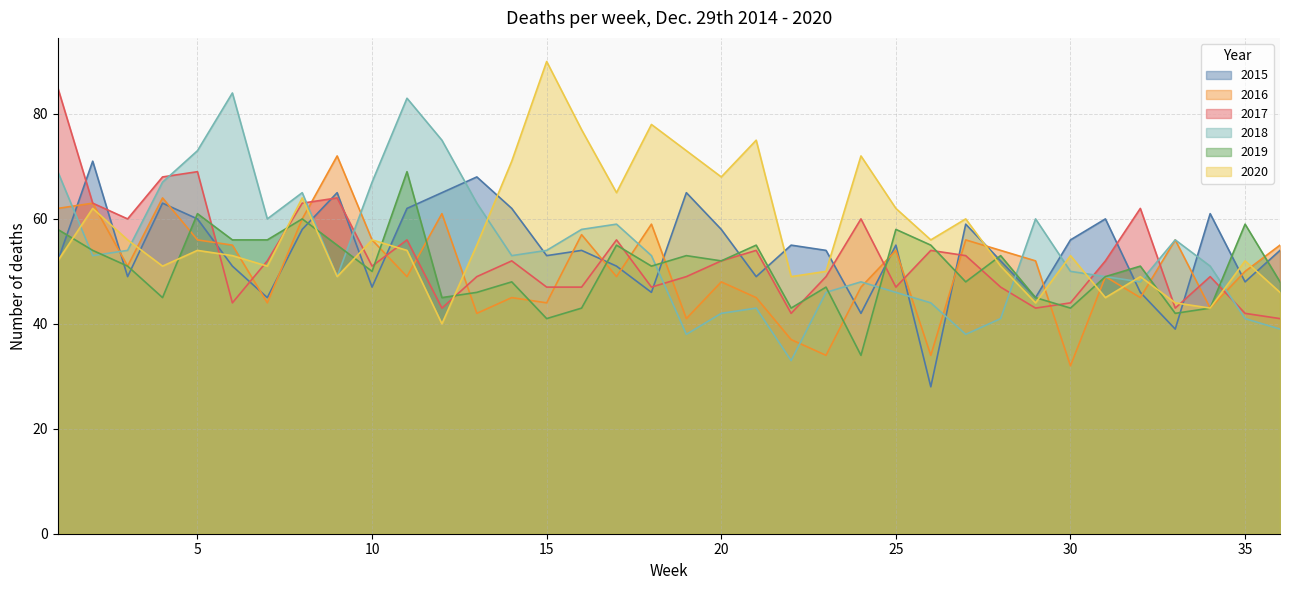

What is the value of the 2020 point at the 2nd from the left?

62